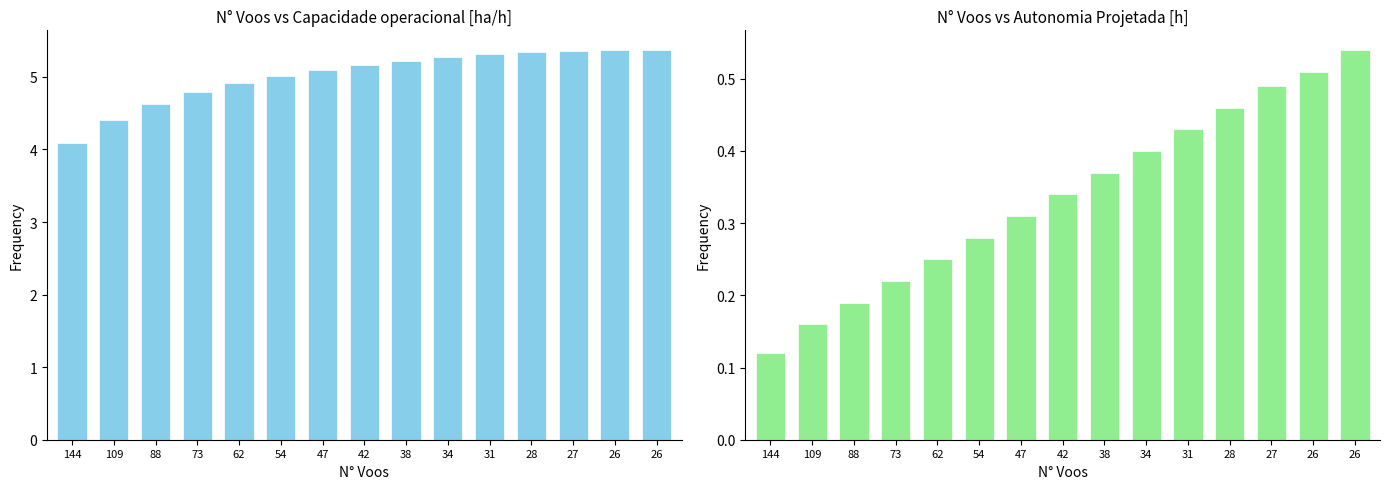

Count the number of data series in this chart.

2